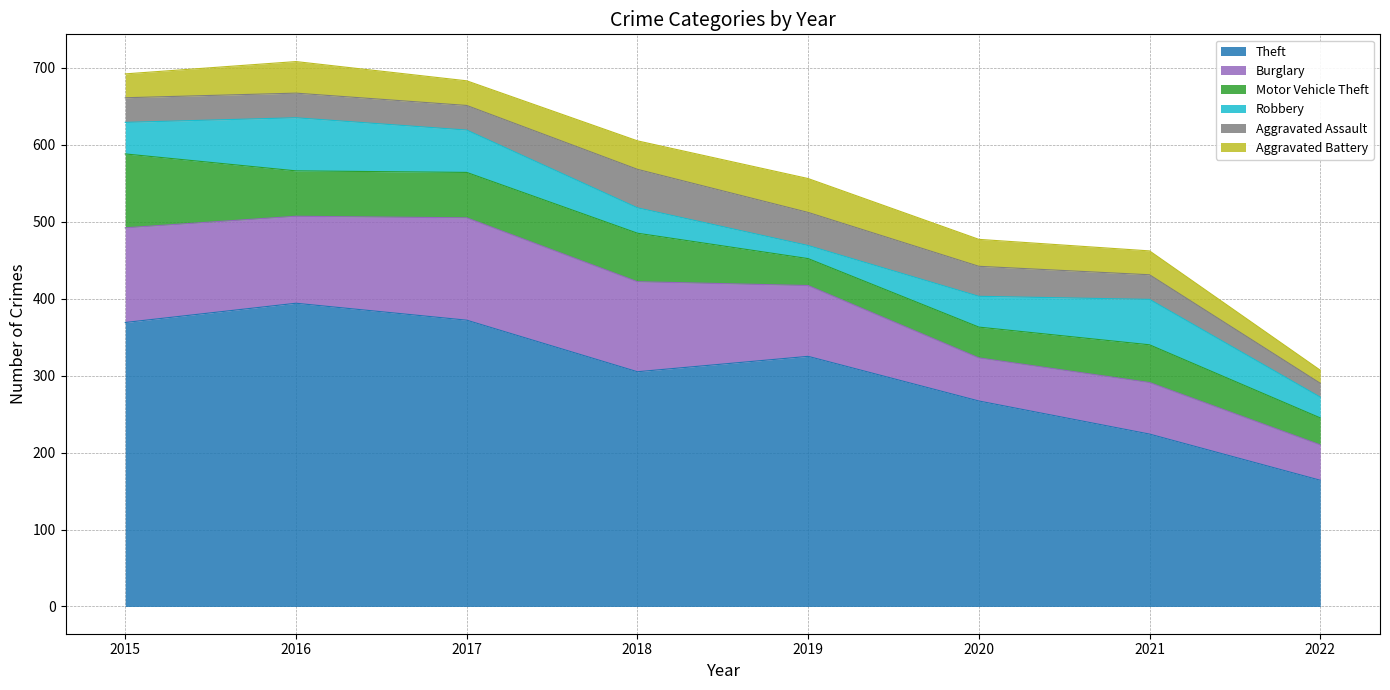

What is the sum of the Theft values at 2021 and 2018?

529